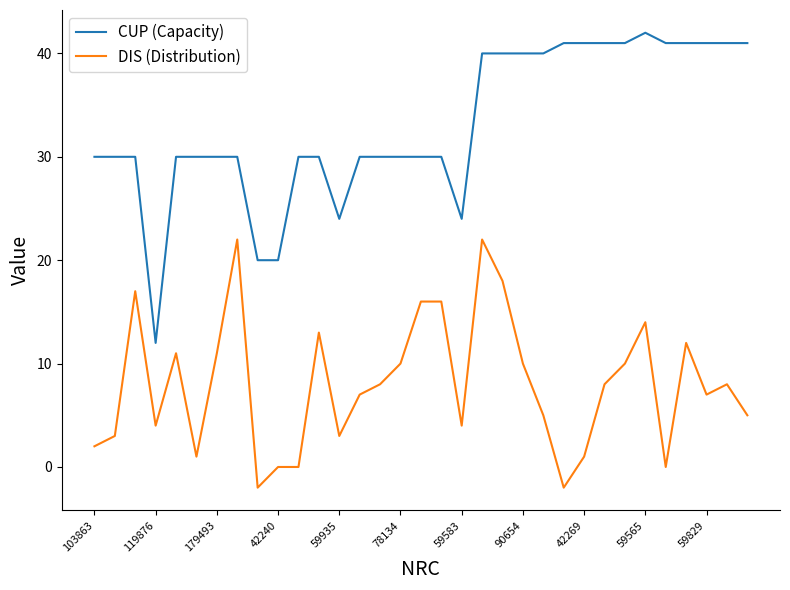

How many values in the DIS (Distribution) series are below 8?

16